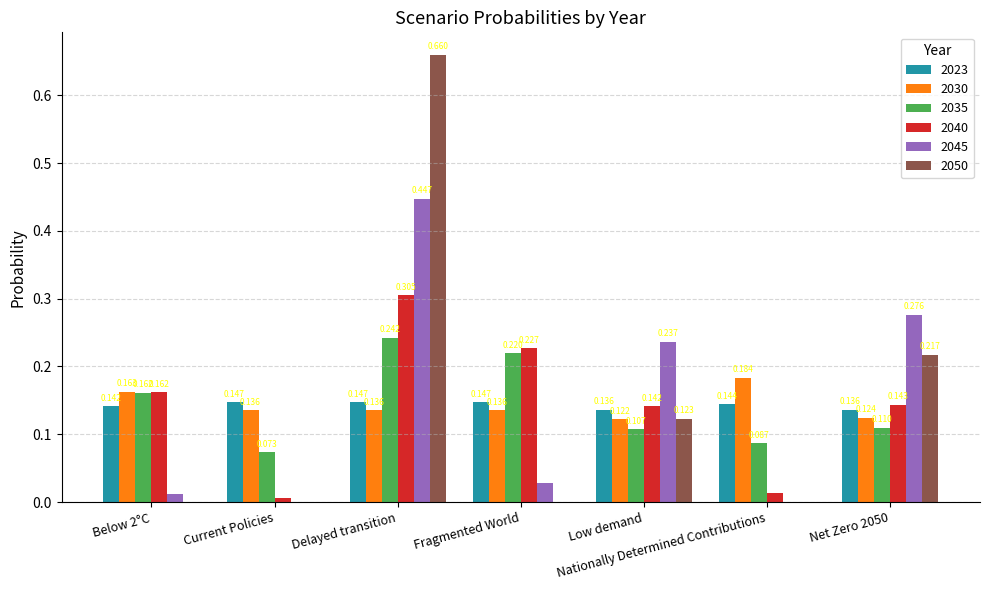

At which category is the sum across all series the highest?

Delayed transition